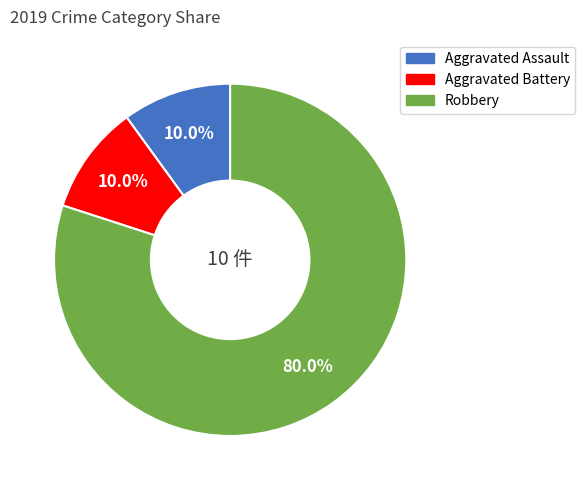

Does any single category account for the majority?

Yes